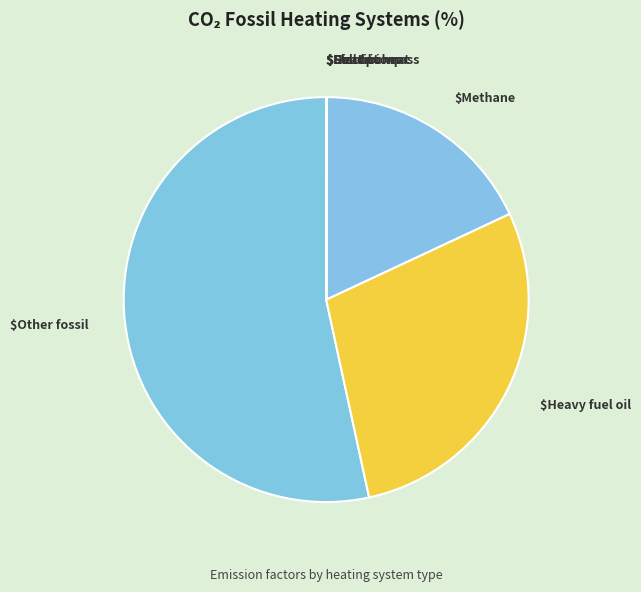

Which category has the smallest portion of the pie?

Methane (HR)